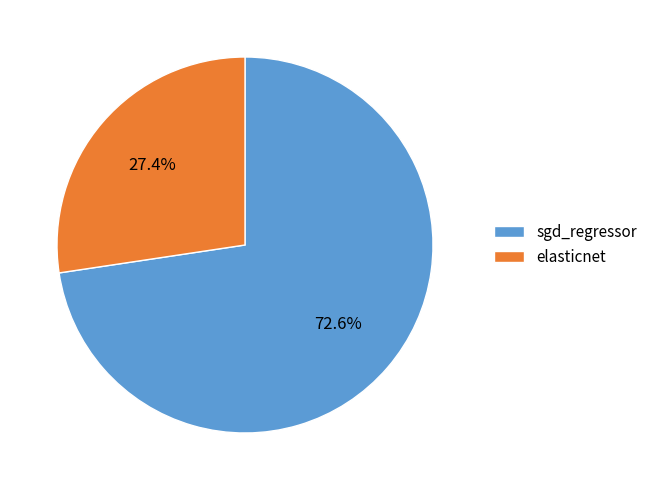

True or false: sgd_regressor accounts for 64% of the total.

False